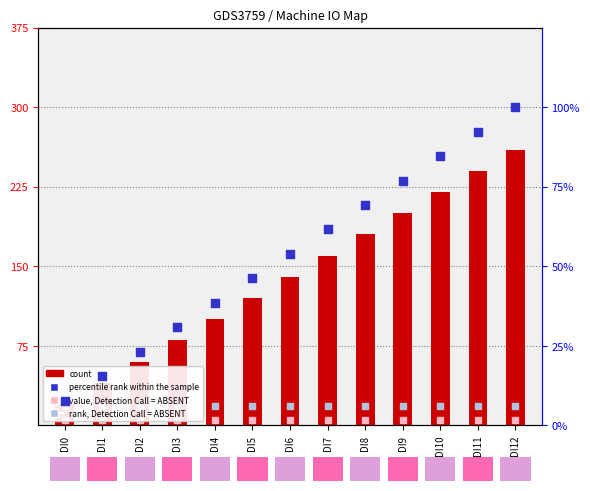

What is the total value across all series at DI8?

272.2